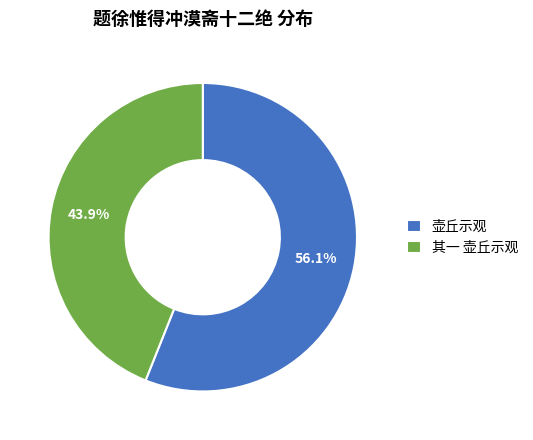

Which slice is the largest?

壶丘示观